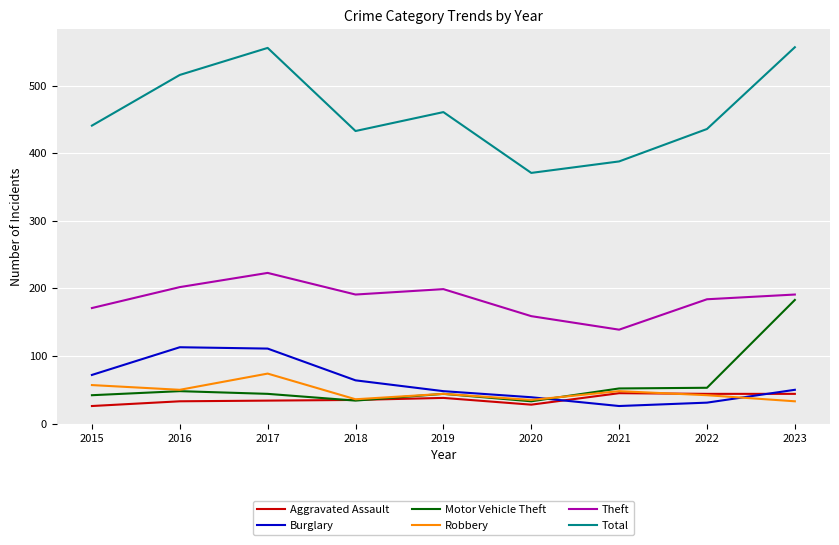

Which series has the largest range (max minus min)?

Total